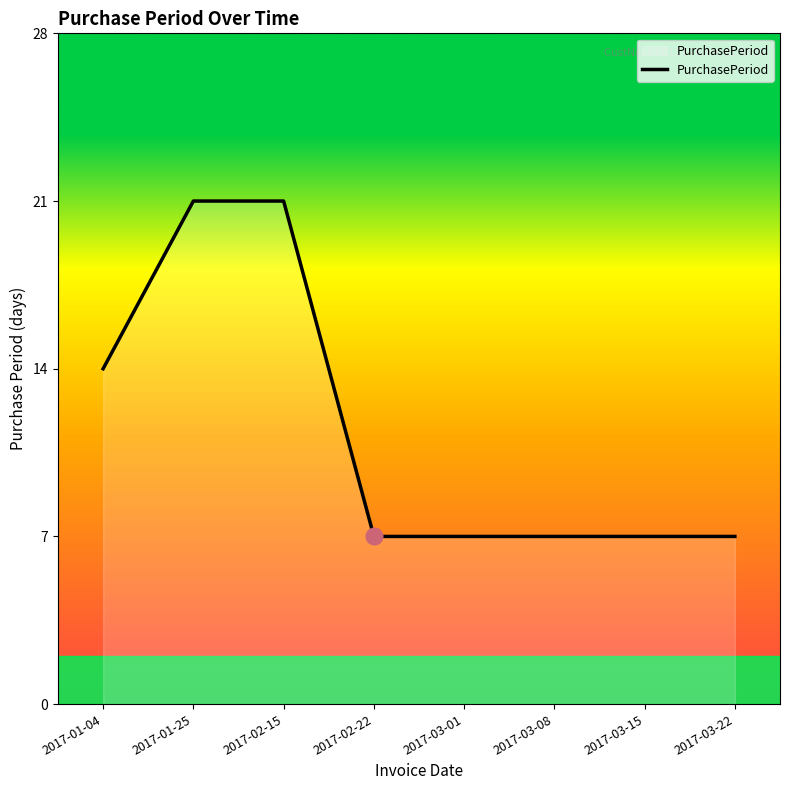

What is the smallest value displayed?

7